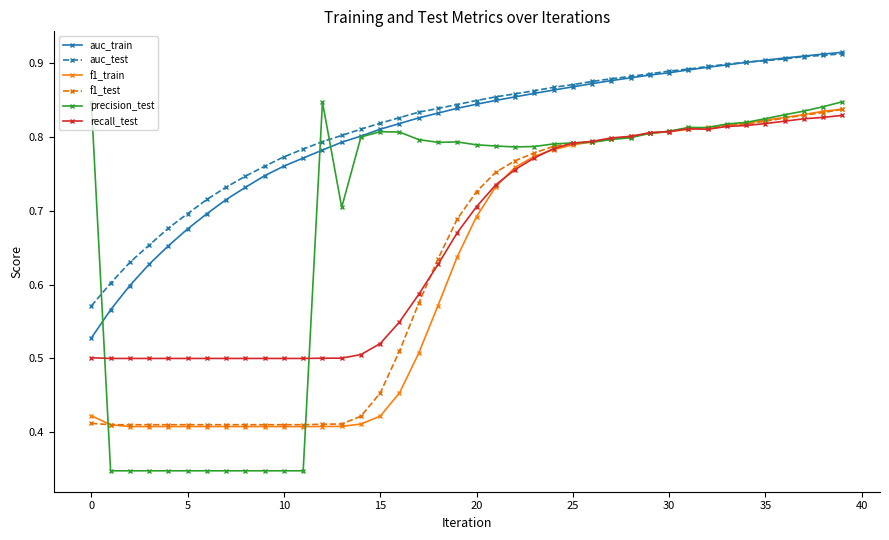

Count the precision_test values in the range 0 to 1.

40